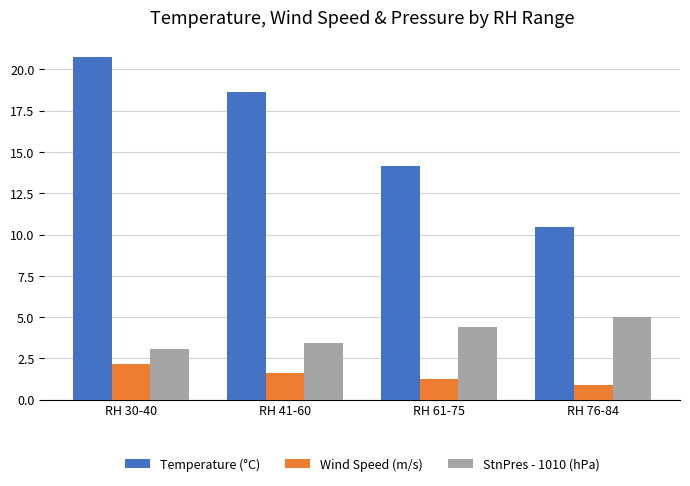

Are the bars horizontal?

No